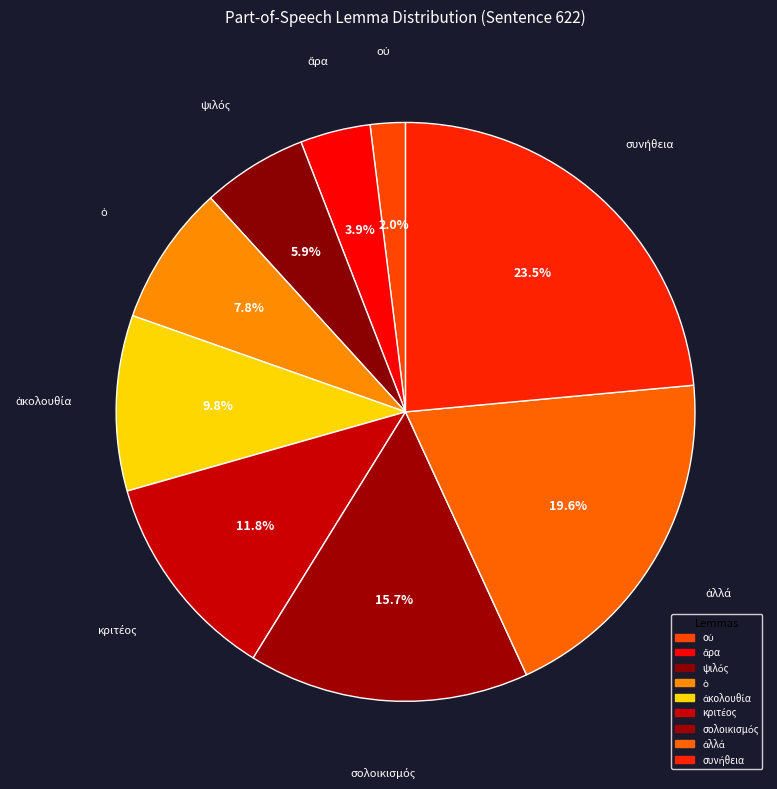

To the nearest percent, what is the average slice percentage?

11%